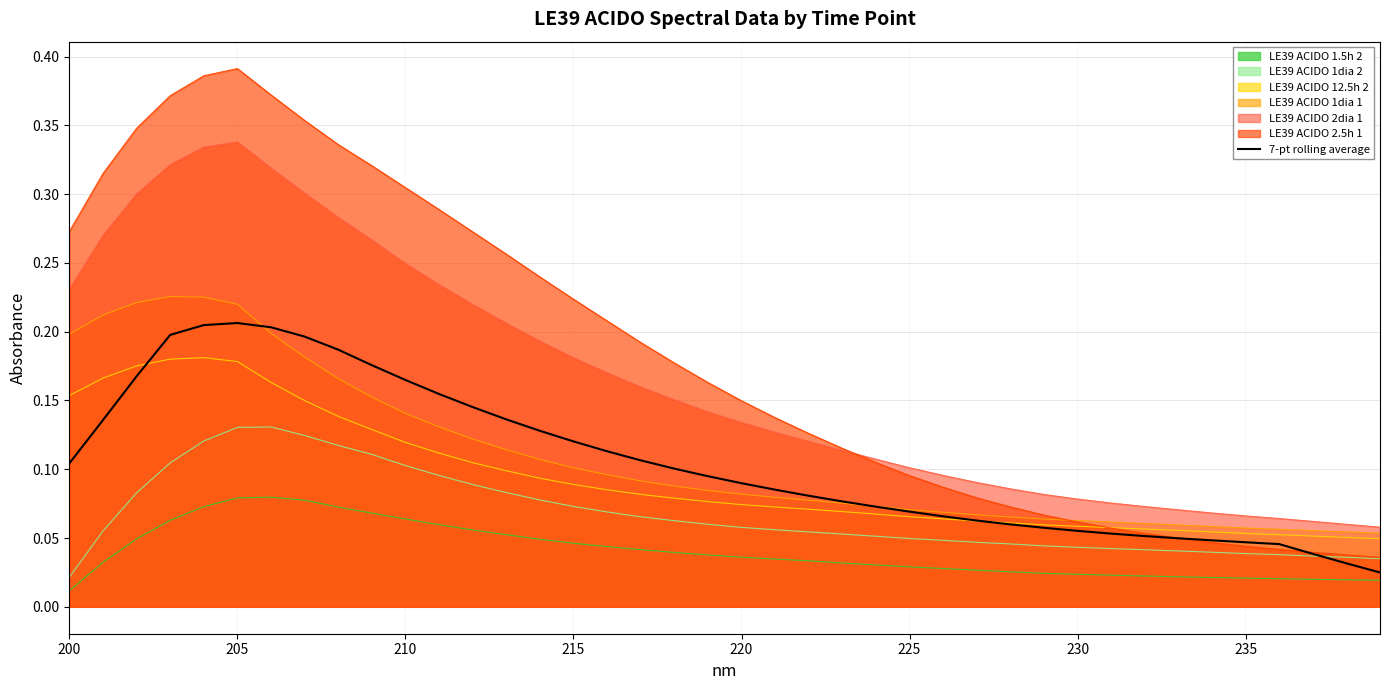

How many interior local peaks (higher than both neighbors) does the data have?

1